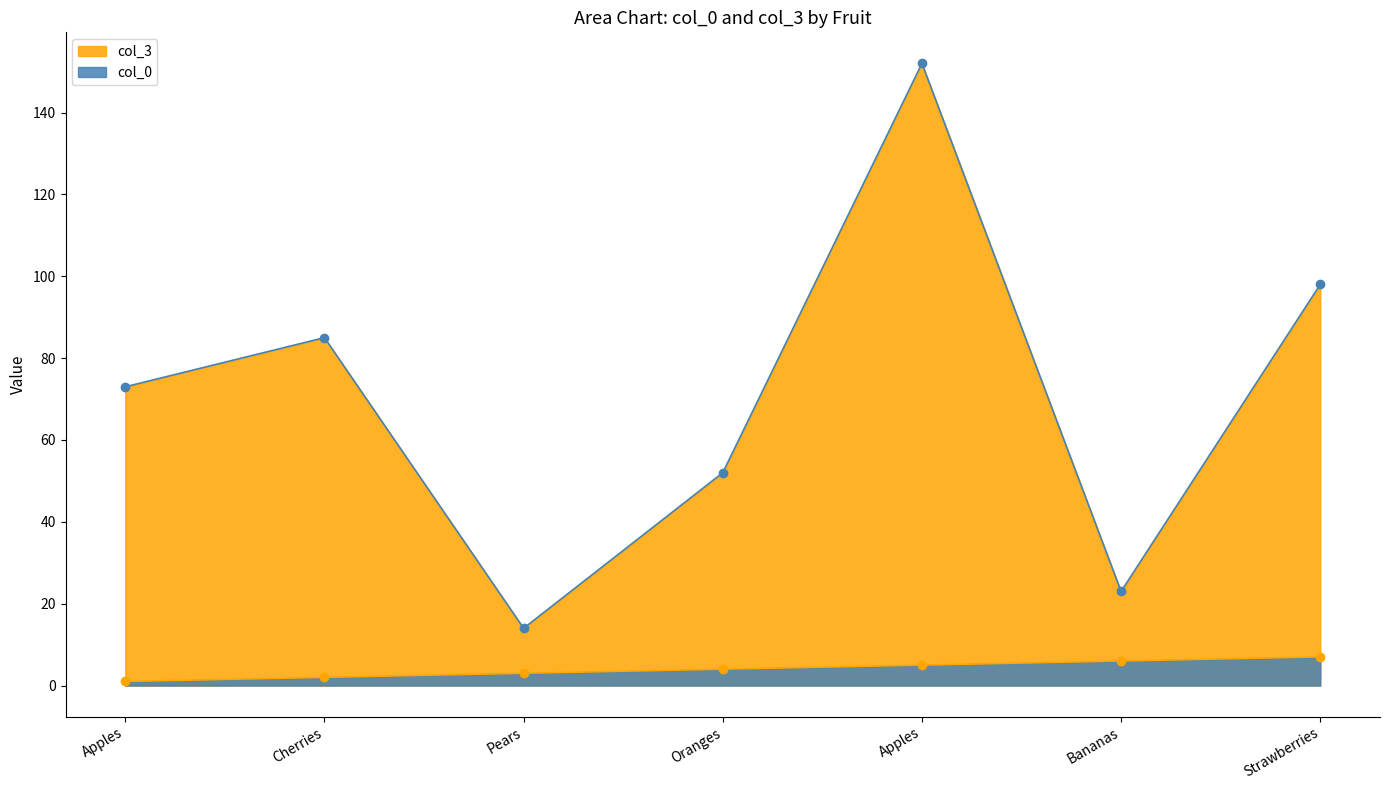

What is the value of the col_3 point at the 5th from the left?

152